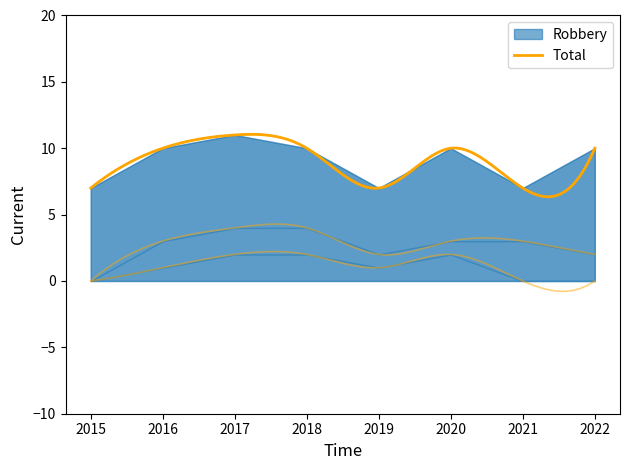

At which label does Robbery reach its minimum?

2021